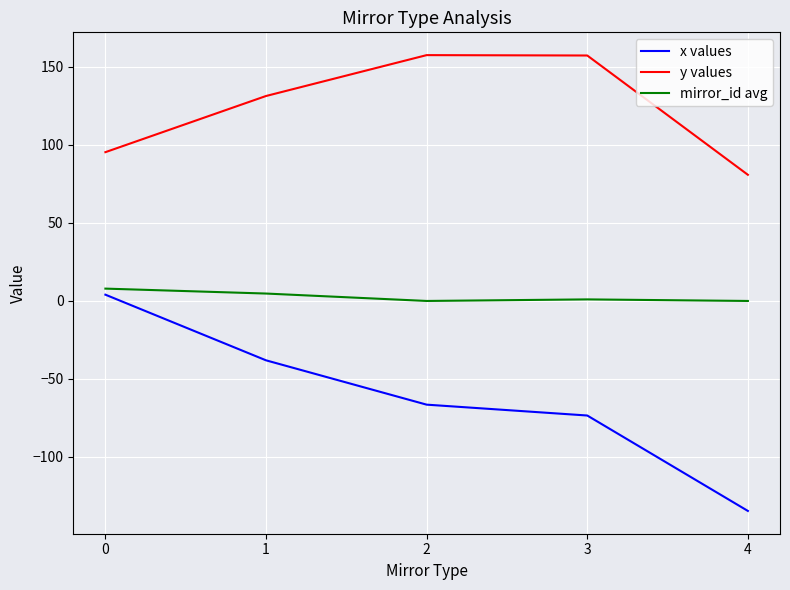

Which series has the largest total across all categories?

y values